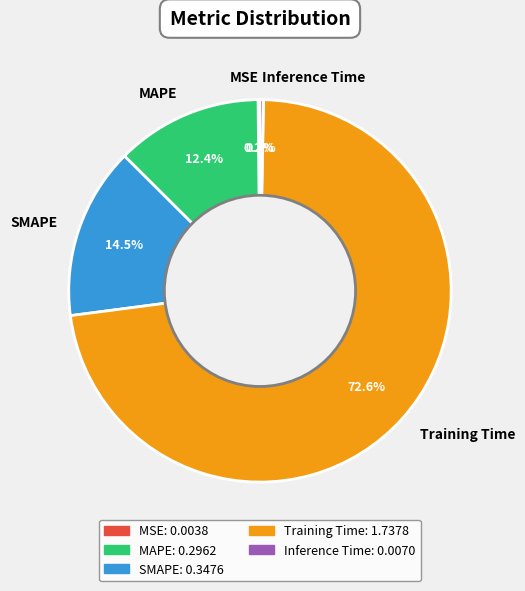

Between SMAPE and Inference Time, which is larger?

SMAPE